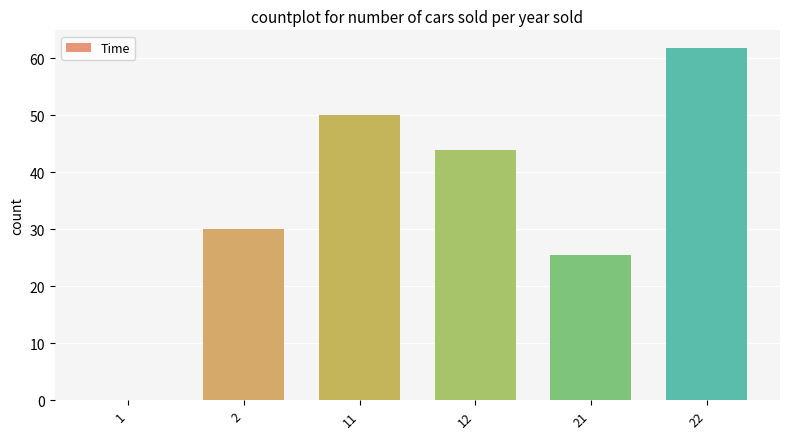

What is the greatest value displayed?

61.8